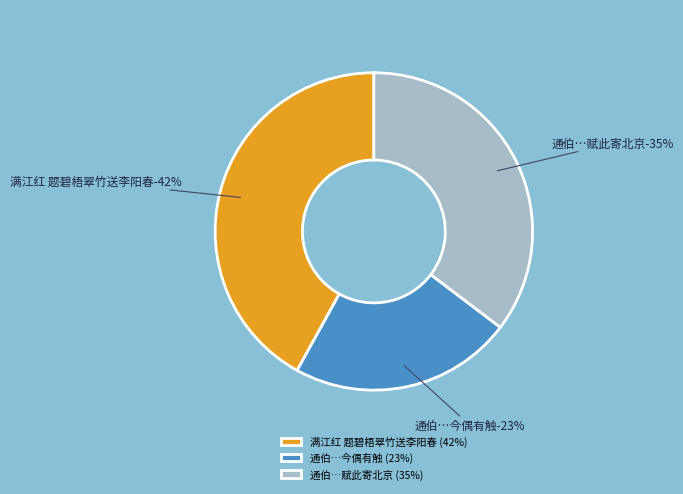

Between 通伯去年属题《碧梧翠竹山馆图》，久未成诗，今偶有触 and 通伯去年属题《碧梧翠竹山馆图》，久未成诗，今偶有触，赋此寄北京, which is larger?

通伯去年属题《碧梧翠竹山馆图》，久未成诗，今偶有触，赋此寄北京